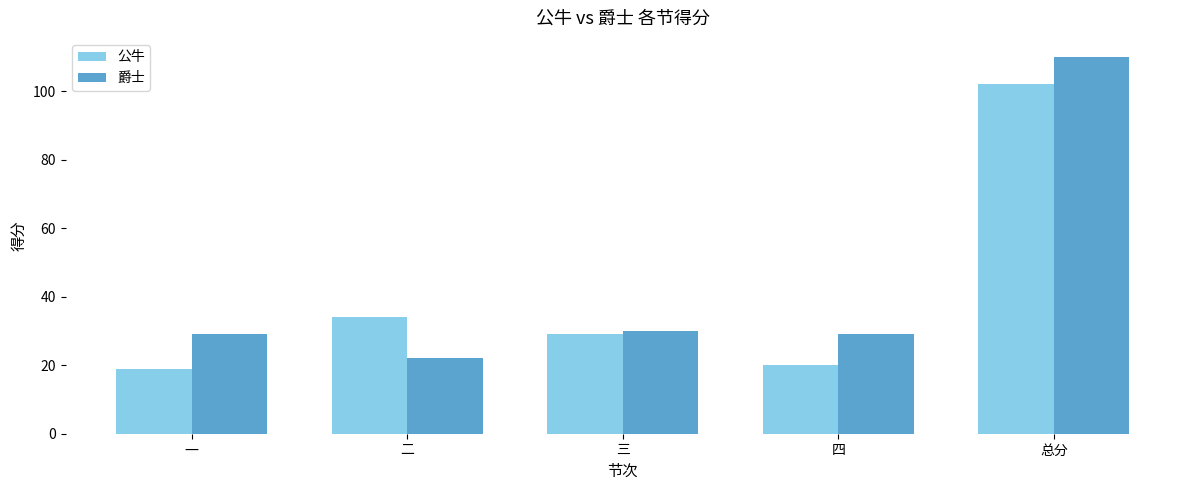

What is the difference between the second highest and second lowest values in the 爵士 series?

1